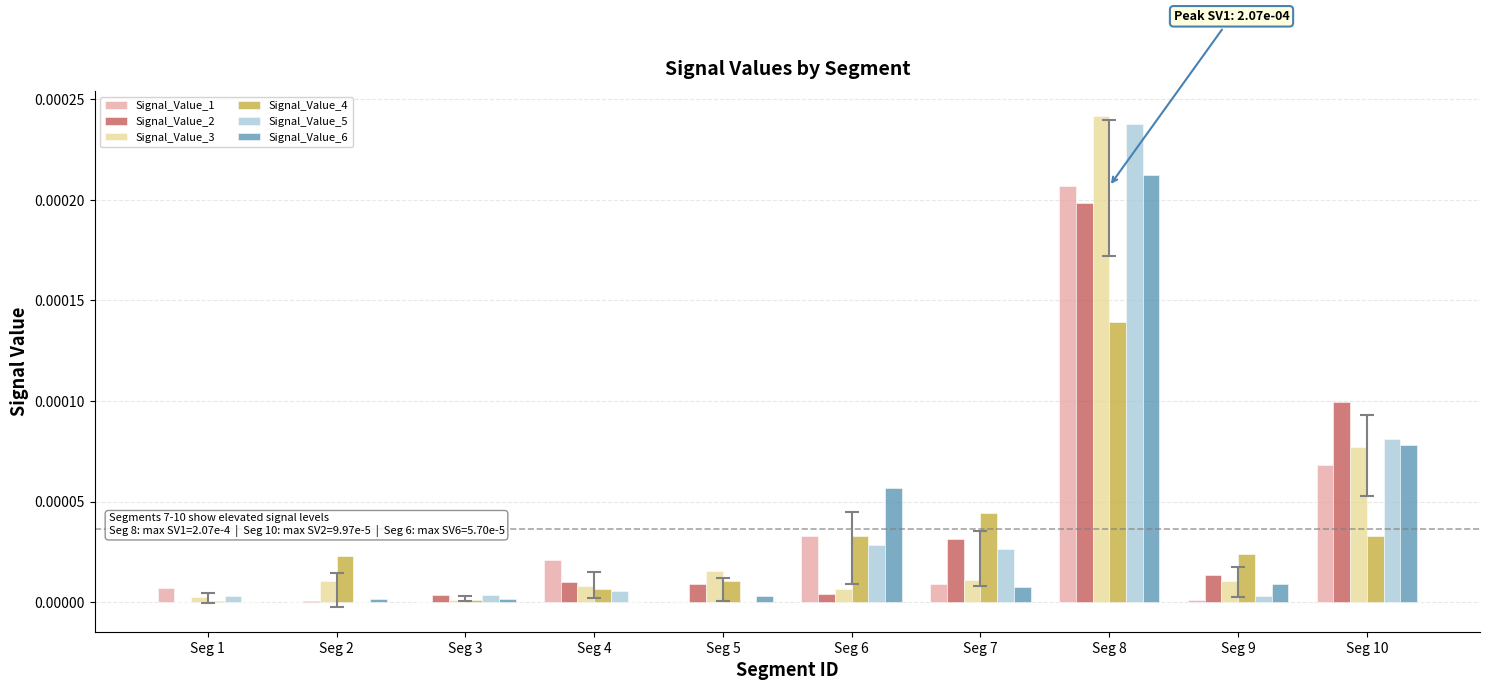

Is it true that Signal_Value_3 equals 0.0 at Seg 3?

True